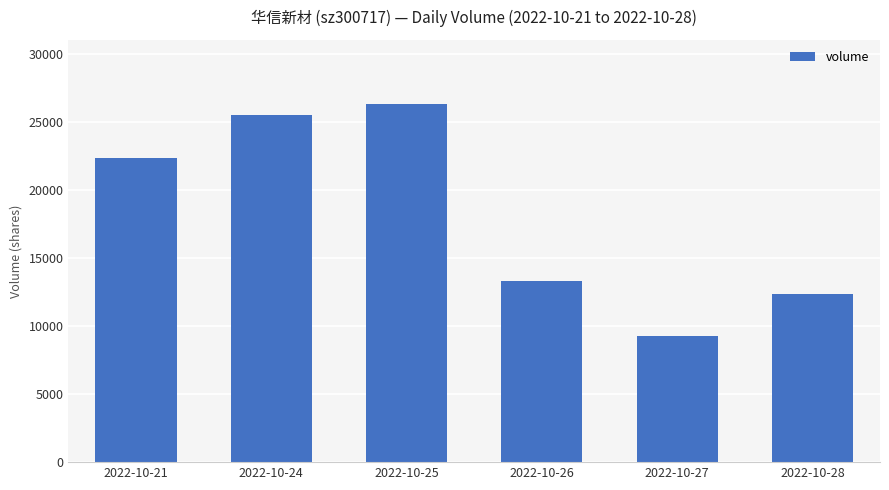

What is the difference between the maximum and second lowest values?

13928